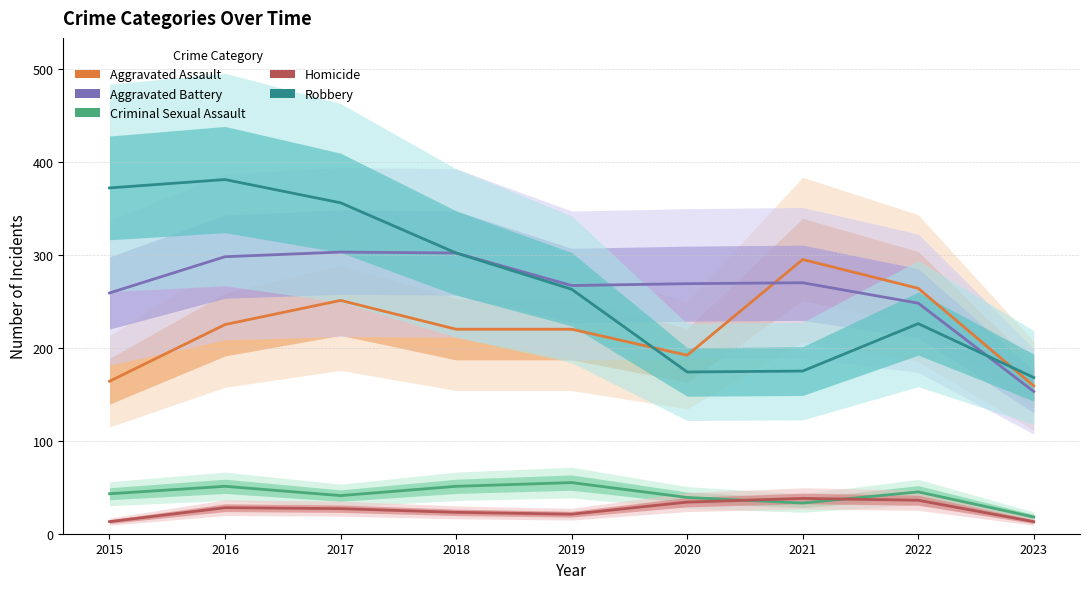

The value of Aggravated Assault at 2015 is 164. True or false?

True